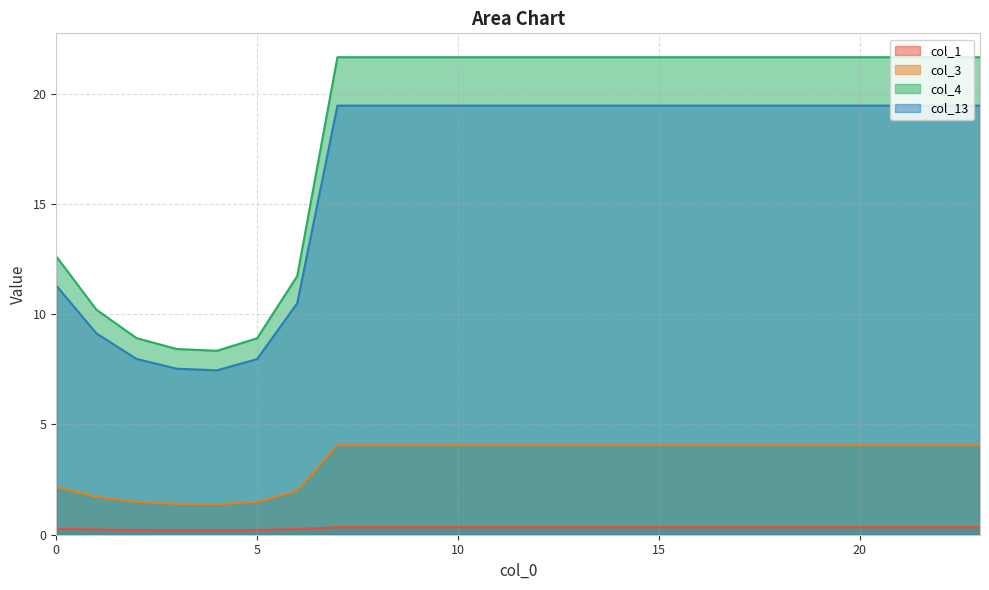

Which series has the largest range (max minus min)?

col_4